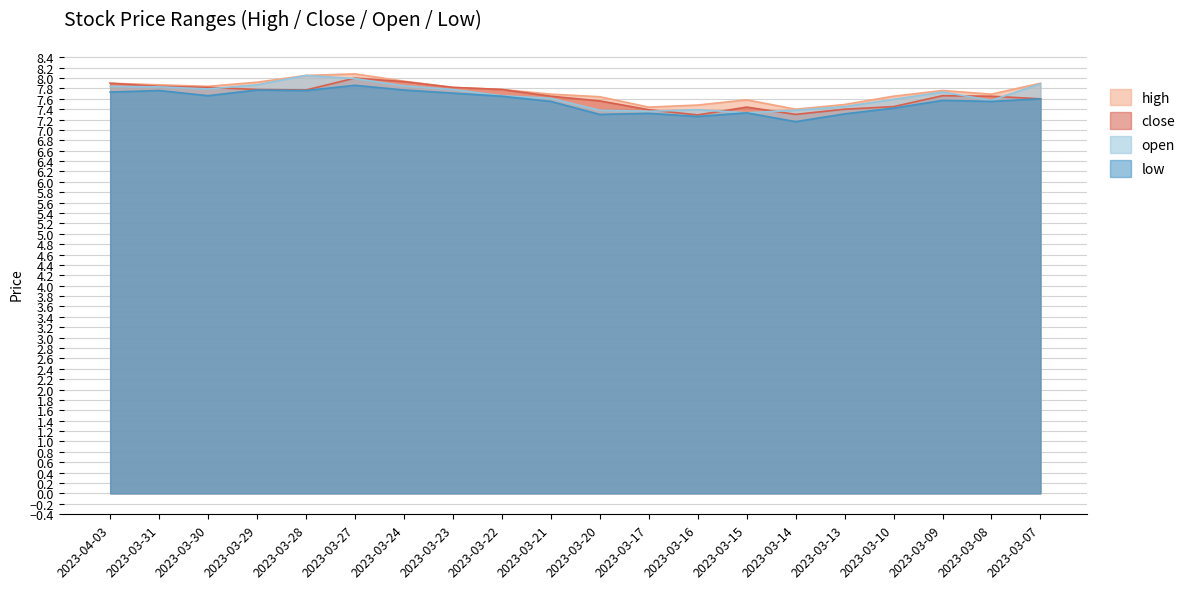

List the series in order of their peak value, highest first.

high, open, close, low